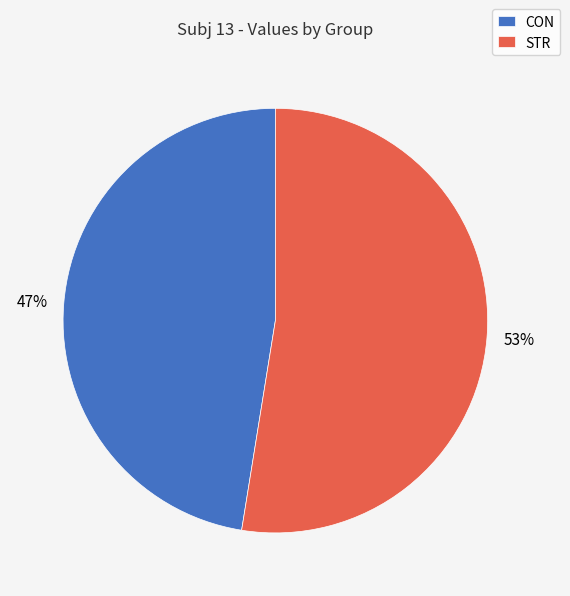

To the nearest percent, what portion does STR represent?

53%